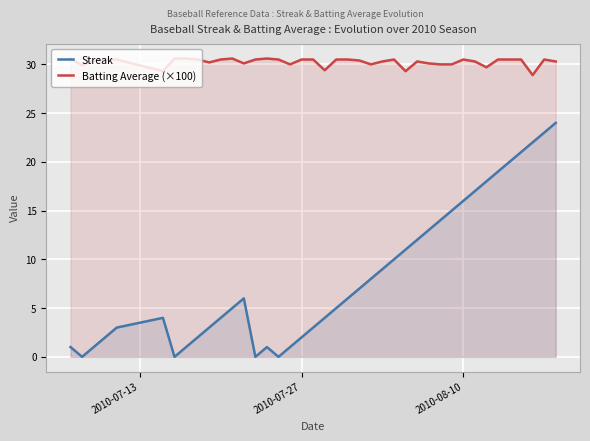

True or false: Streak and Batting Average (×100) intersect in this chart.

False